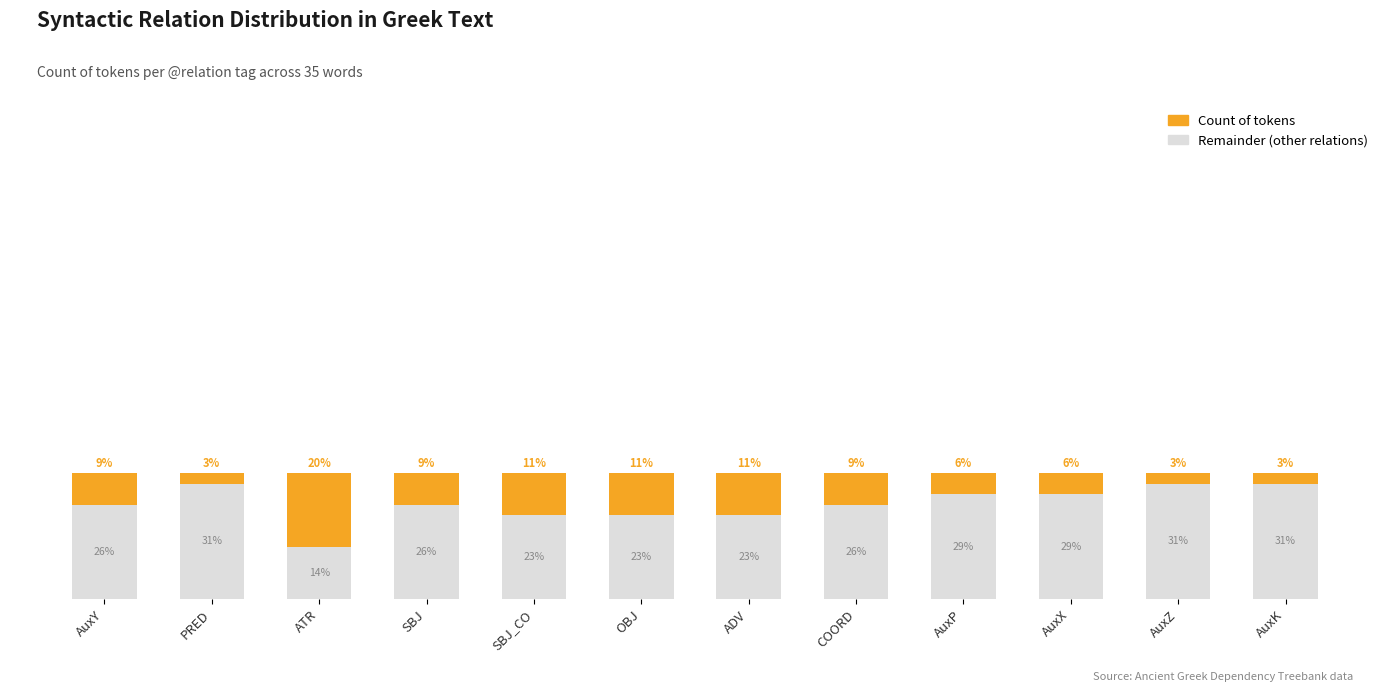

What are all the series names shown in the legend?

Count of tokens, Remainder (other relations)